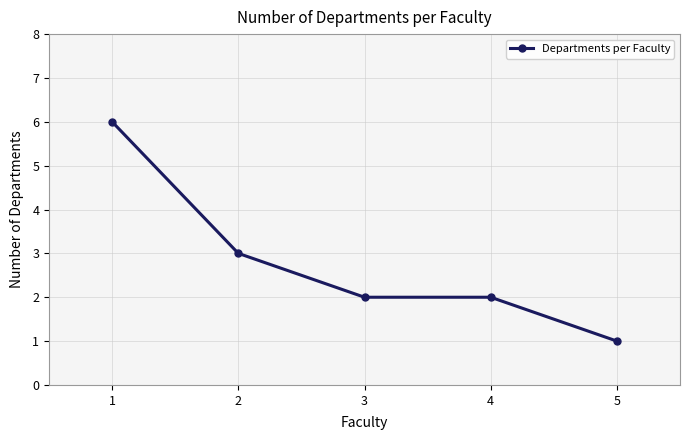

What is the value of the 4th point from the left?

2